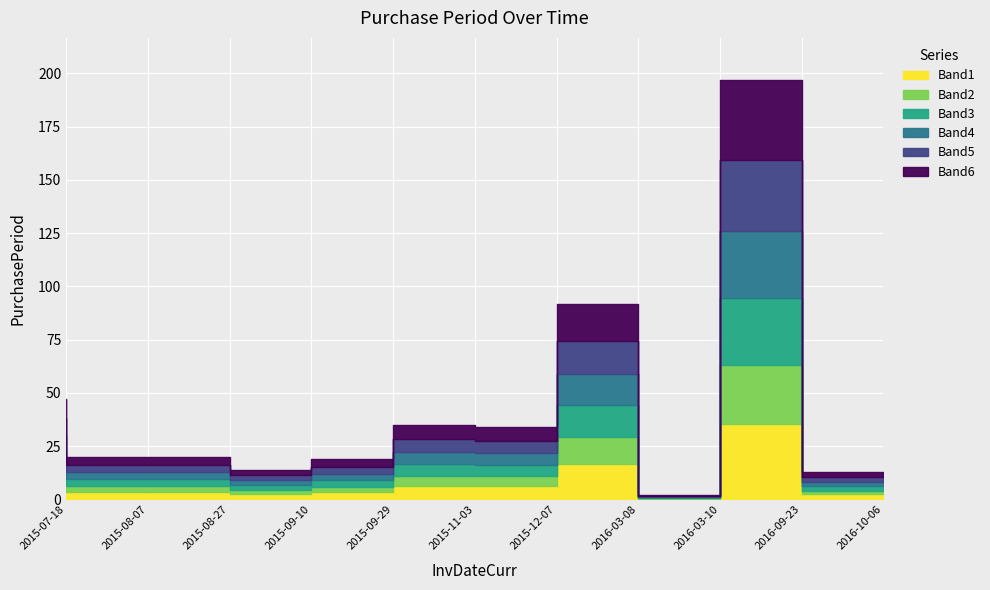

Where does the data first go above 20?

2015-07-18